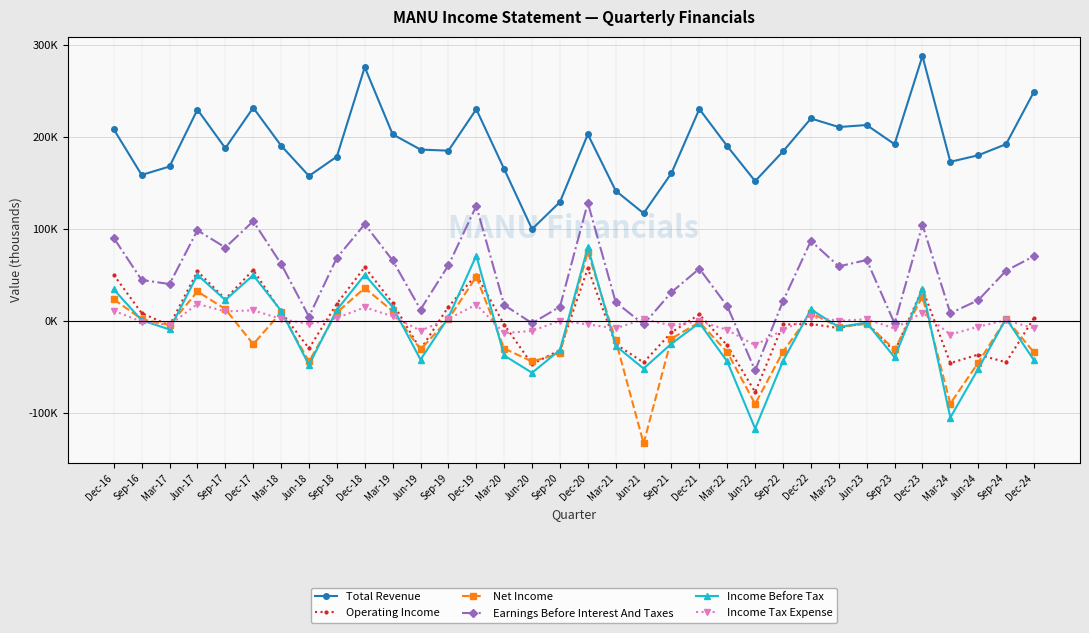

Does the chart have visible grid lines?

Yes